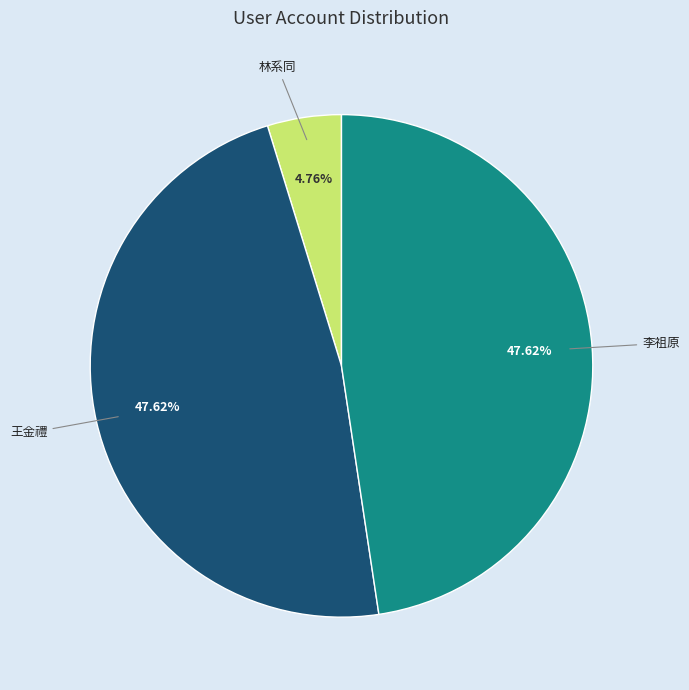

To the nearest percent, what is the combined percentage of 王金禮 and 李祖原?

95%